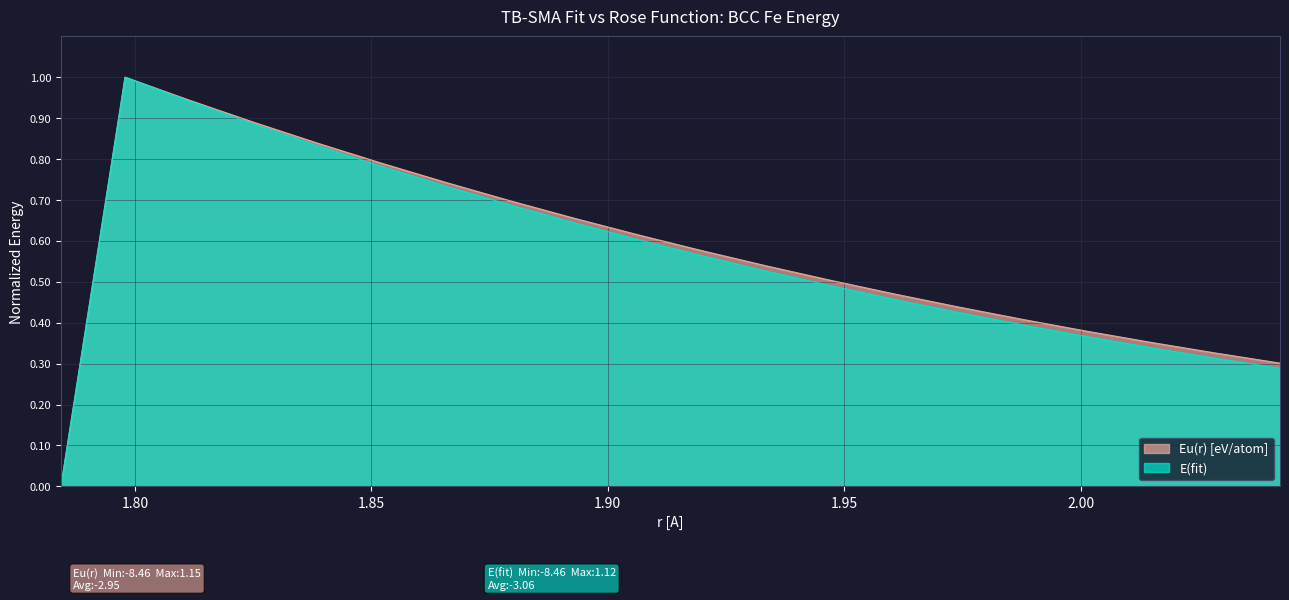

Reading left to right, what are all the values shown in this chart?

E(fit): 0.0	1.0	0.9	0.9	0.8	0.8	0.7	0.7	0.6	0.6	0.6	0.5	0.5	0.5	0.4	0.4	0.4	0.3	0.3	0.3
Eu(r) [eV/atom]: 0.0	1.0	0.9	0.9	0.8	0.8	0.7	0.7	0.7	0.6	0.6	0.5	0.5	0.5	0.4	0.4	0.4	0.4	0.3	0.3